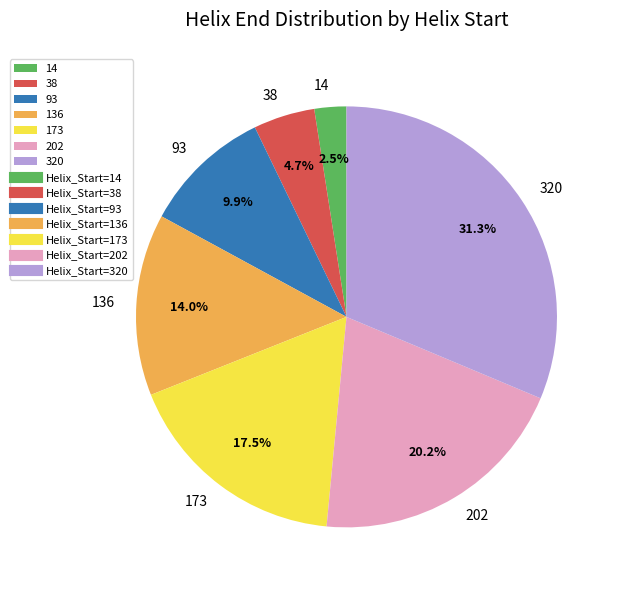

Between 14 and 136, which is larger?

136